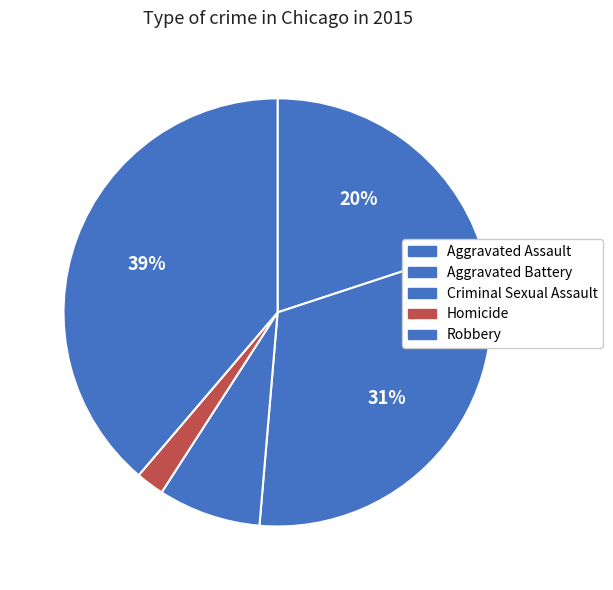

To the nearest percent, what percentage of the pie is Robbery?

39%